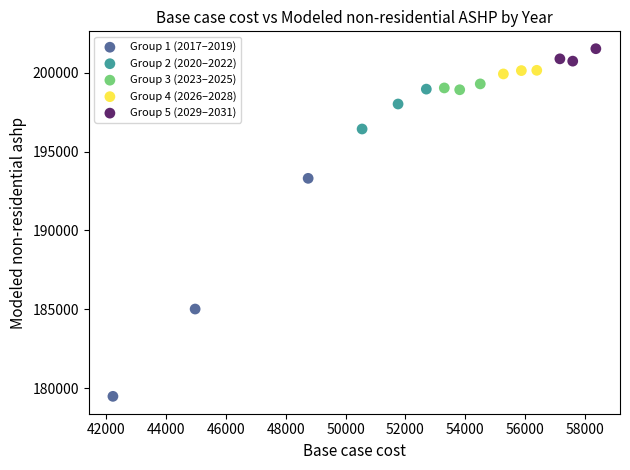

Which series reaches the maximum Y coordinate?

Group 5 (2029–2031)